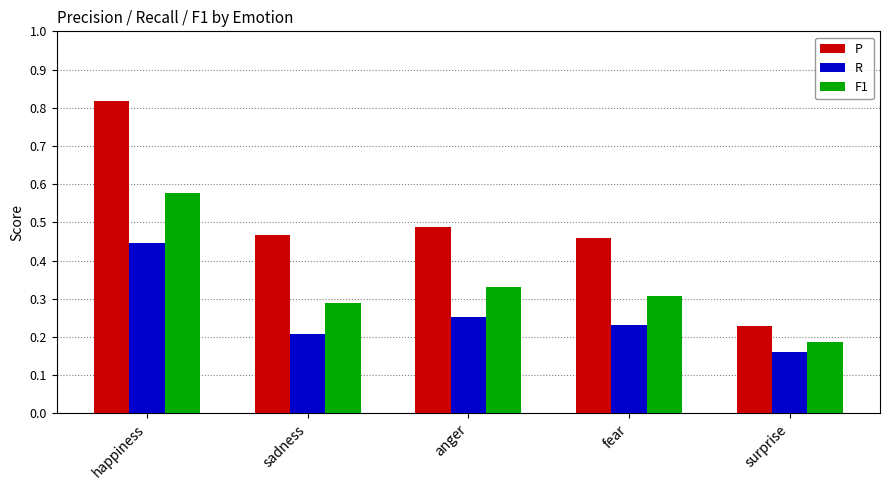

Count the number of data series in this chart.

3